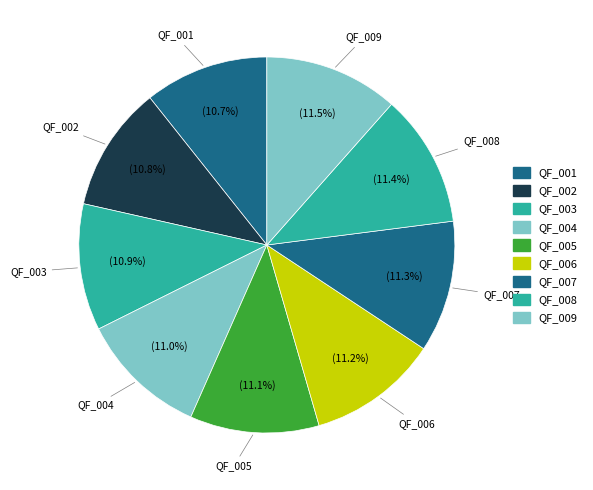

What percentage do QF_004 and QF_008 together represent?

22.4%